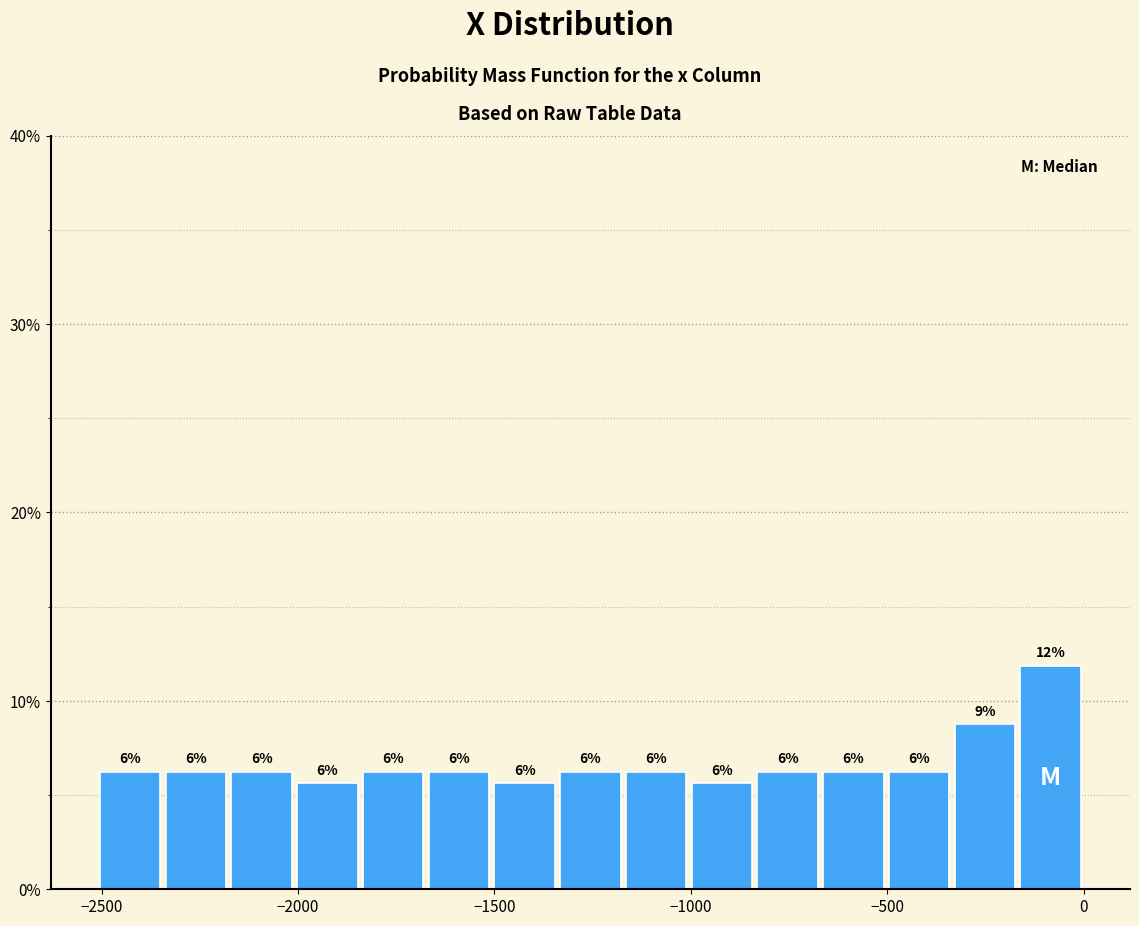

Read against the x-axis, roughly where is the centre of the tallest bar?

-100